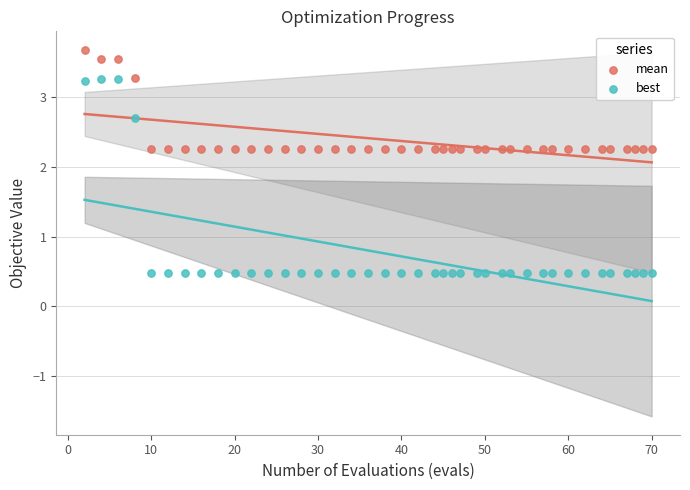

Which series has the widest spread of Y values?

best